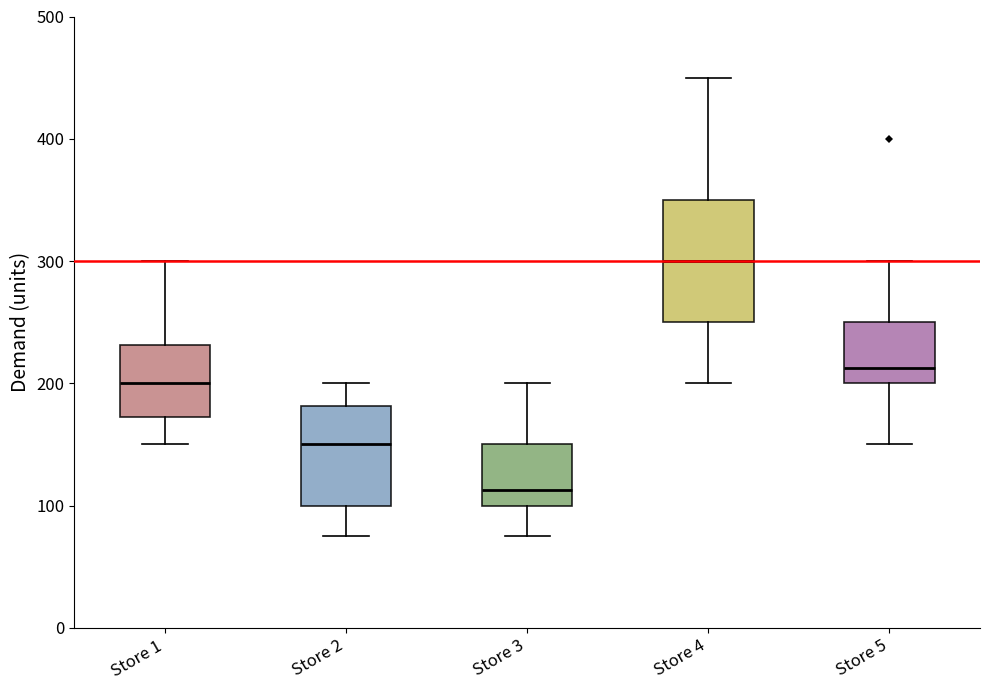

Reading left to right, read every box against the y-axis: the position of its median line, the range the box covers, and the ends of its whiskers. The values are not printed on the chart, so give them approximately, as read against the axis.

Store 1: median 200, box 170 to 230, whiskers 150 to 300
Store 2: median 150, box 100 to 180, whiskers 80 to 200
Store 3: median 110, box 100 to 150, whiskers 80 to 200
Store 4: median 300, box 250 to 350, whiskers 200 to 450
Store 5: median 210, box 200 to 250, whiskers 150 to 300